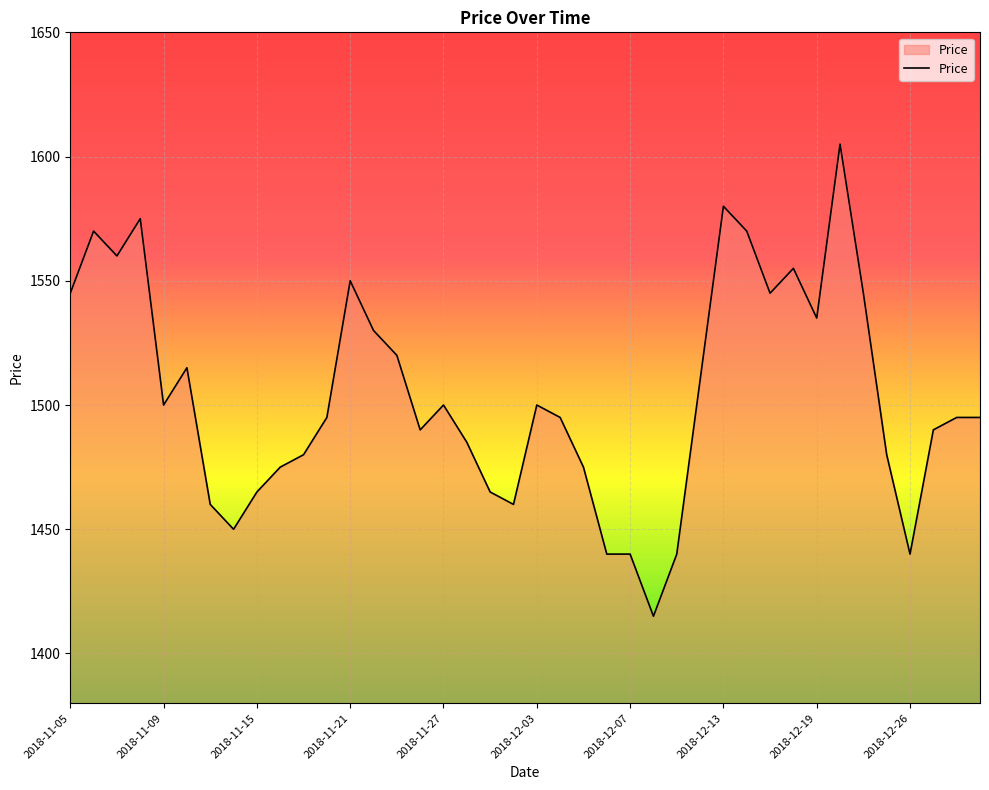

What is the smallest value displayed?

1415